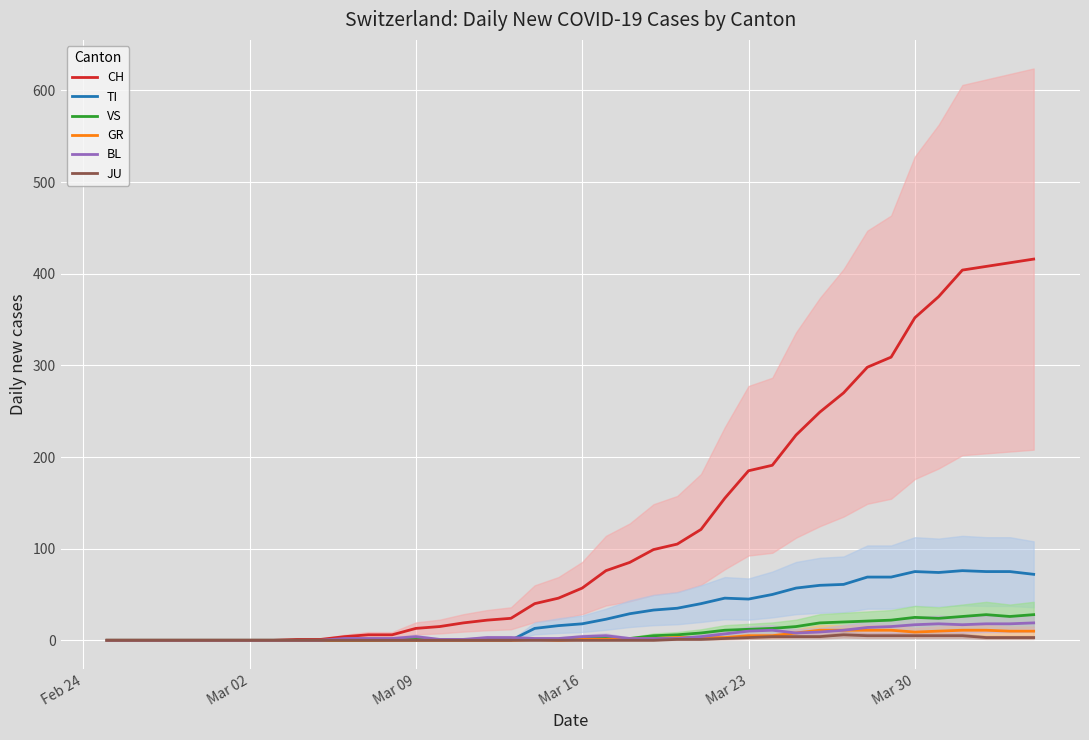

What is the maximum value for VS?

28